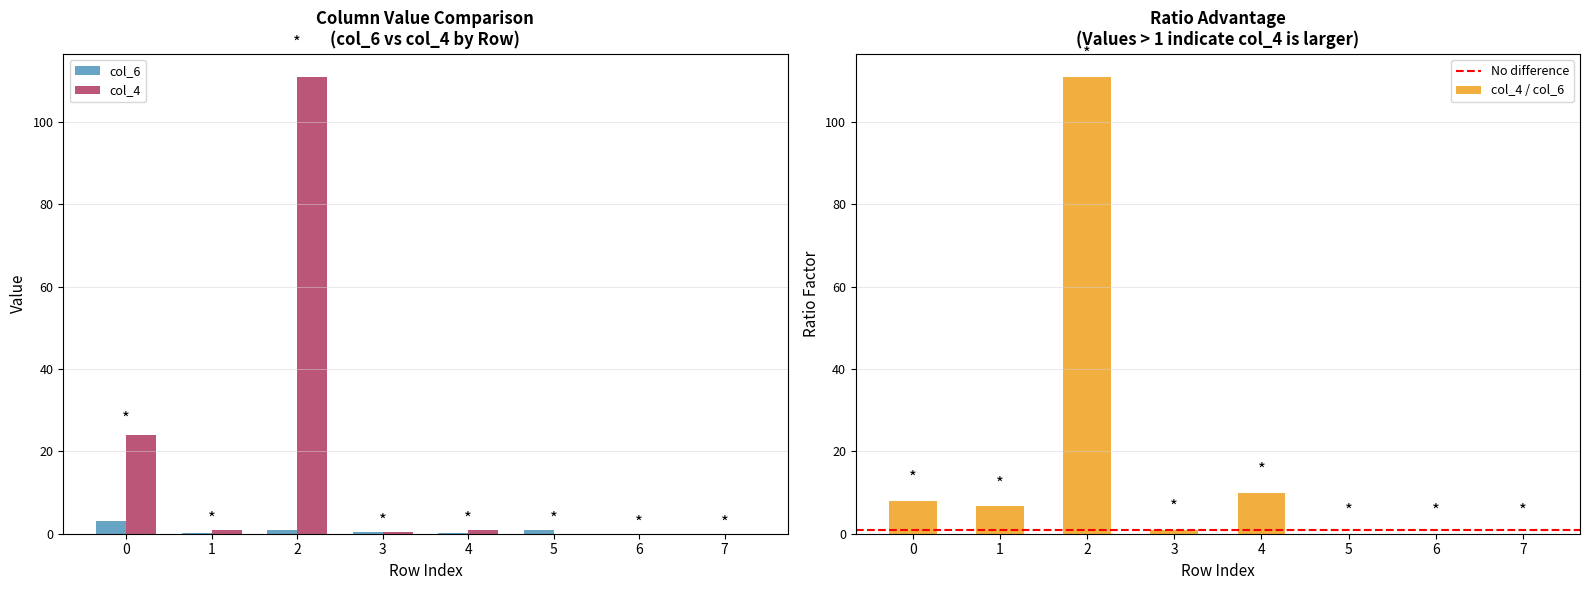

The value of col_4 at 7 is 0.0. True or false?

True